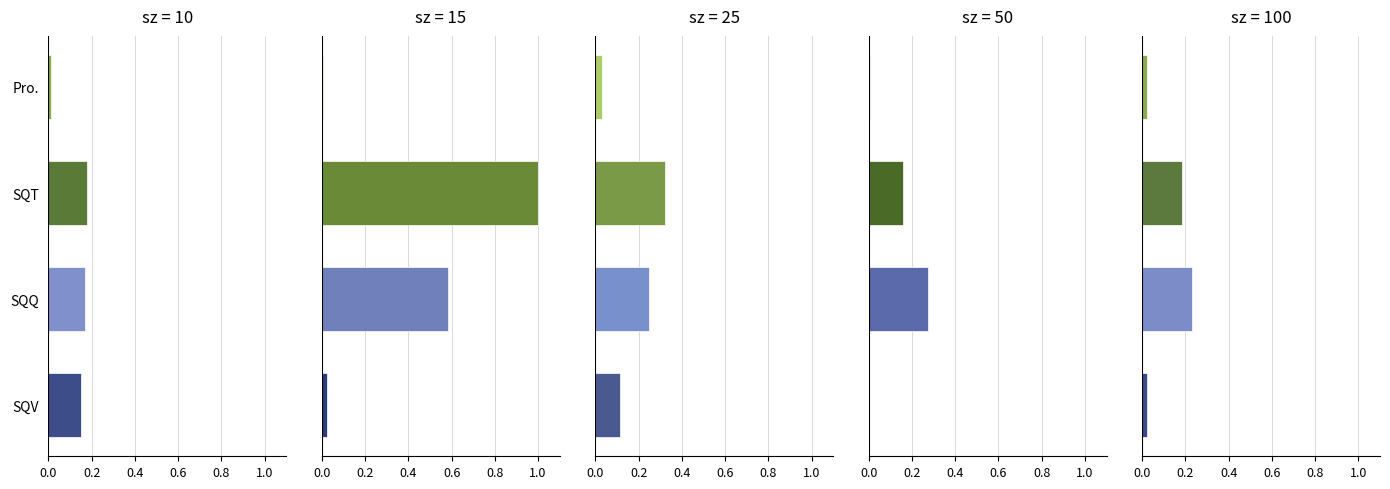

List the labels in order of SQT value, largest first.

15, 25, 100, 10, 50